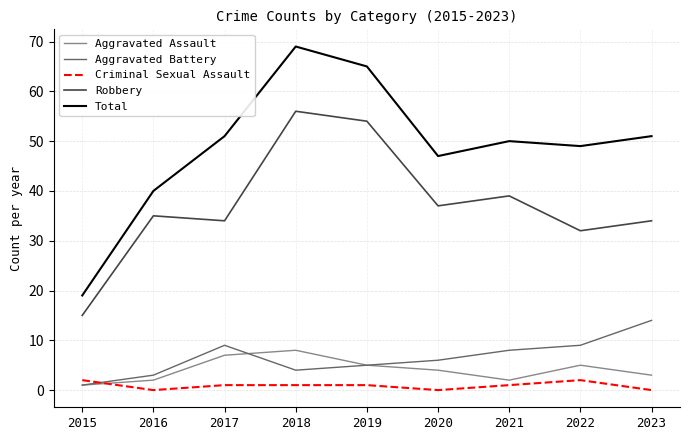

What is the maximum value shown in the chart?

69